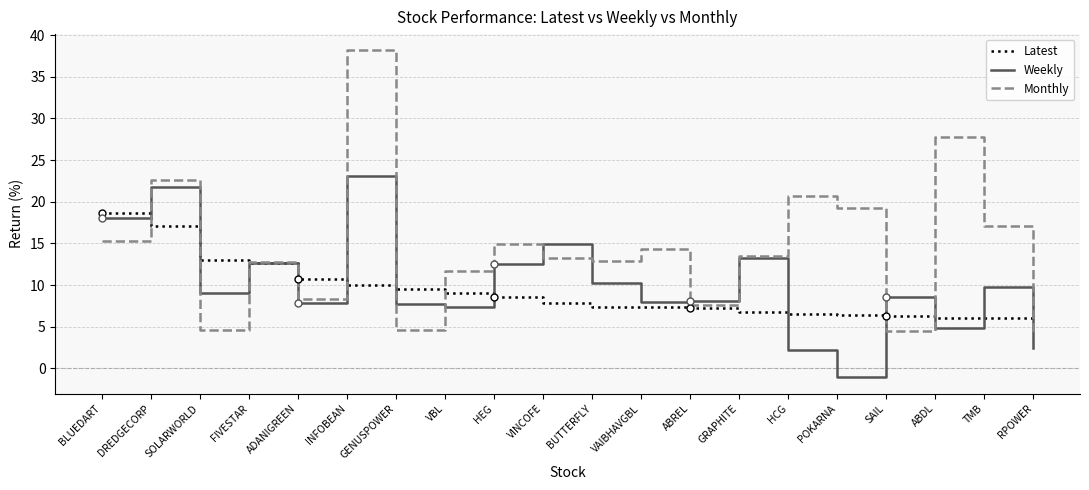

What is the sum of the Latest values at ABREL and BUTTERFLY?

14.7